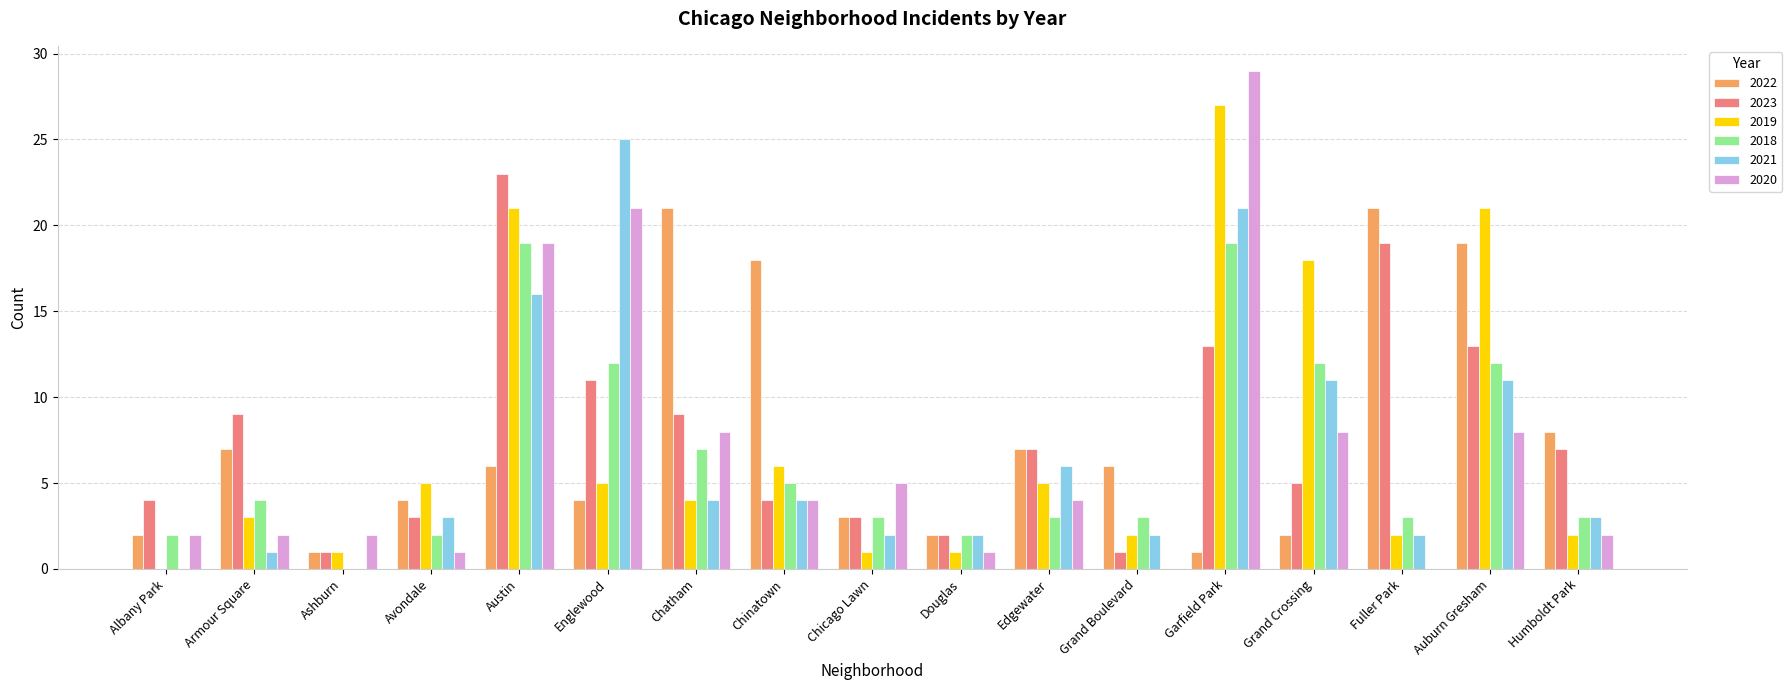

How many distinct data groups are displayed?

6